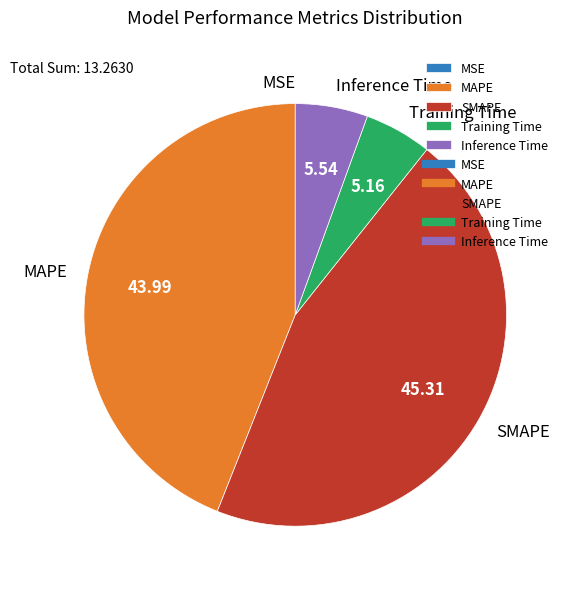

What is the ratio of the value at SMAPE to the value at MAPE?

1.0